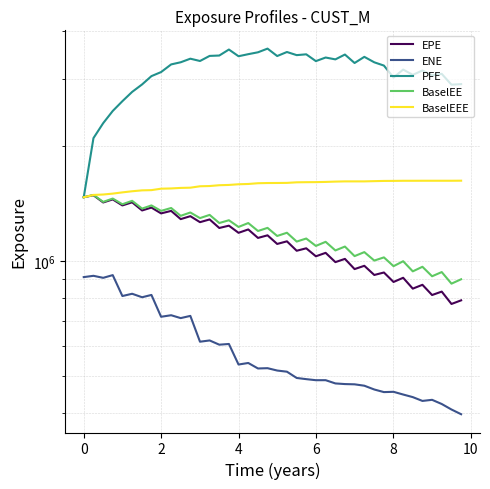

What is the spread (max minus min) of values at 8?

1955843.8